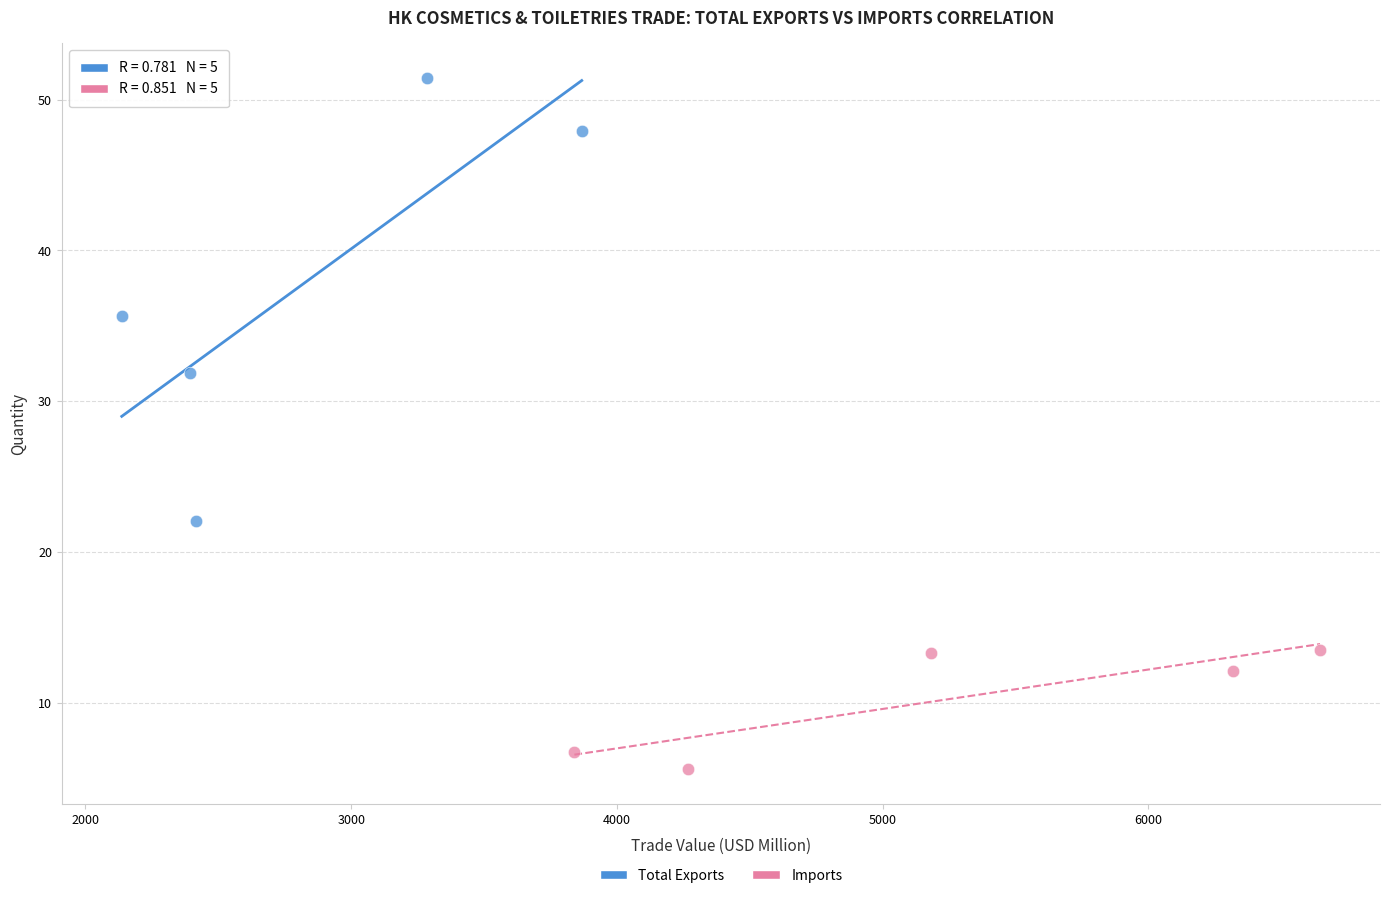

Which series contains the lowest Y value?

Imports